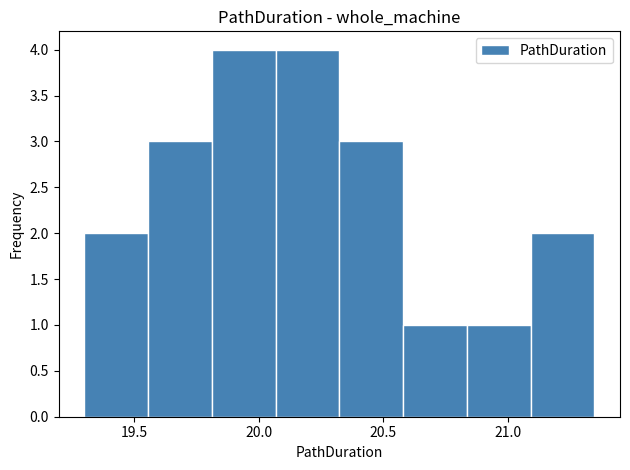

Reading left to right, list every bar in this chart as the range it spans on the x-axis followed by its height. Neither the bar edges nor the heights are printed on the chart, so give them approximately, as read against the axes.

19.30 to 19.55: 2
19.55 to 19.80: 3
19.80 to 20.05: 4
20.05 to 20.30: 4
20.30 to 20.60: 3
20.60 to 20.85: 1
20.85 to 21.10: 1
21.10 to 21.35: 2